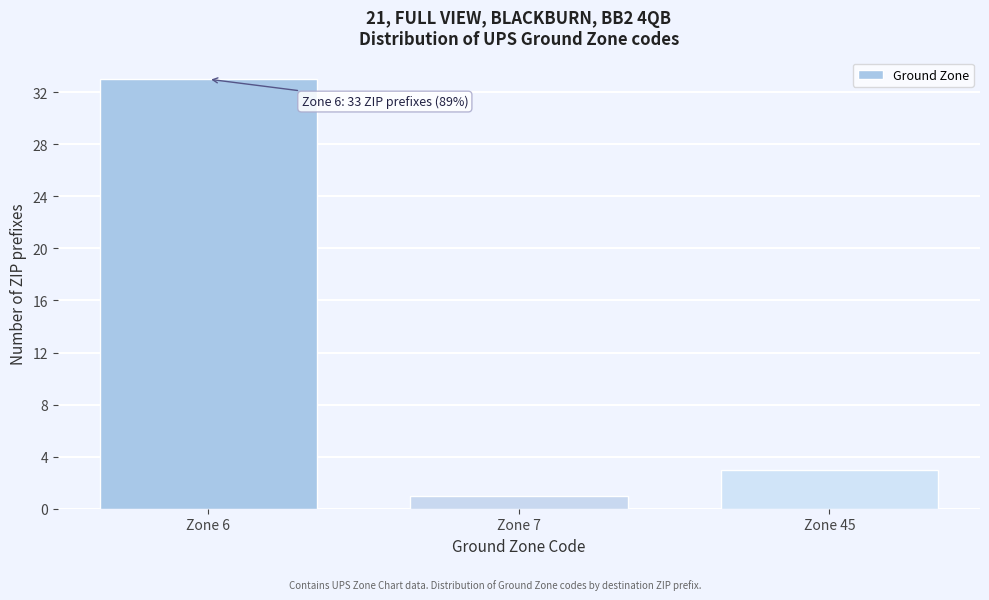

Reading left to right, extract all data points from this chart.

33	1	3